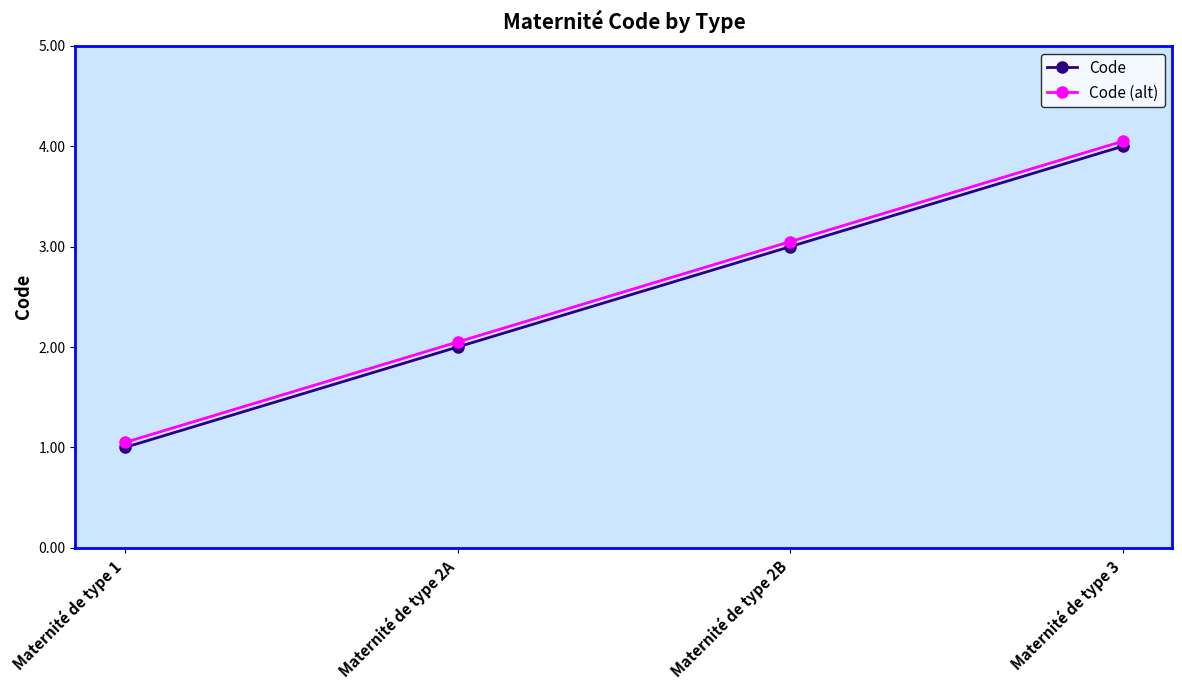

At how many categories does at least one series exceed 3?

2